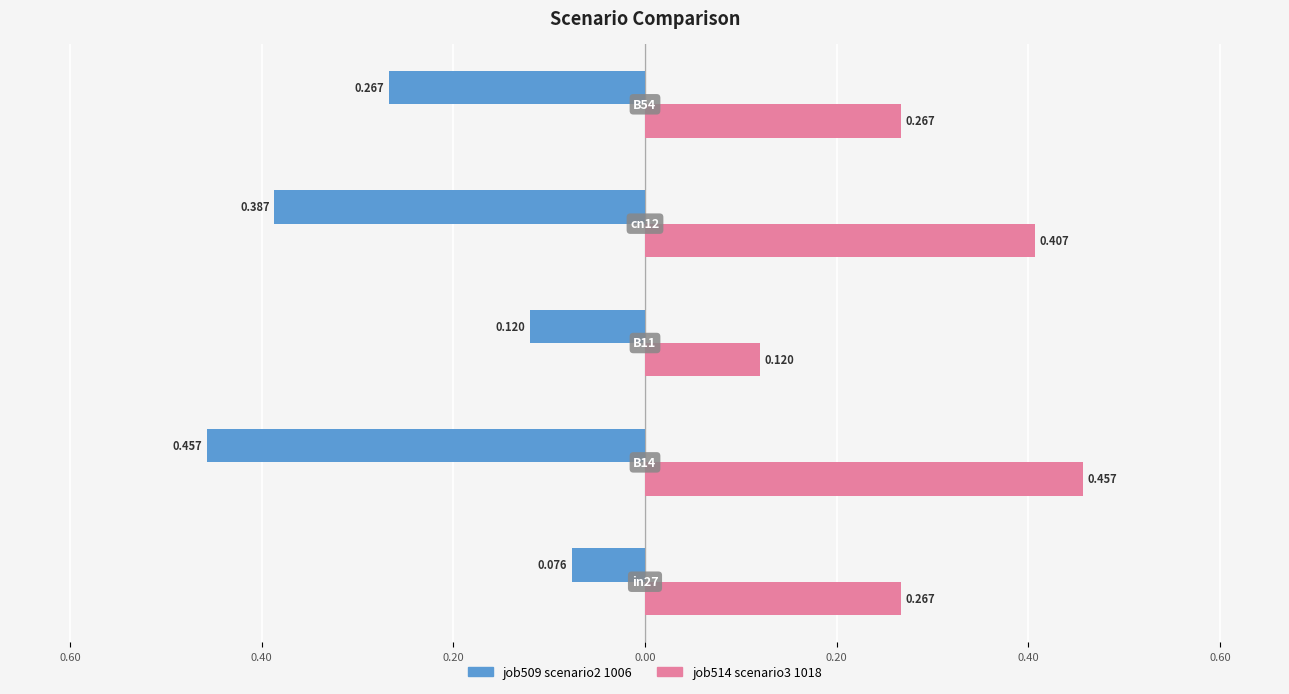

What is the greatest value displayed?

0.5